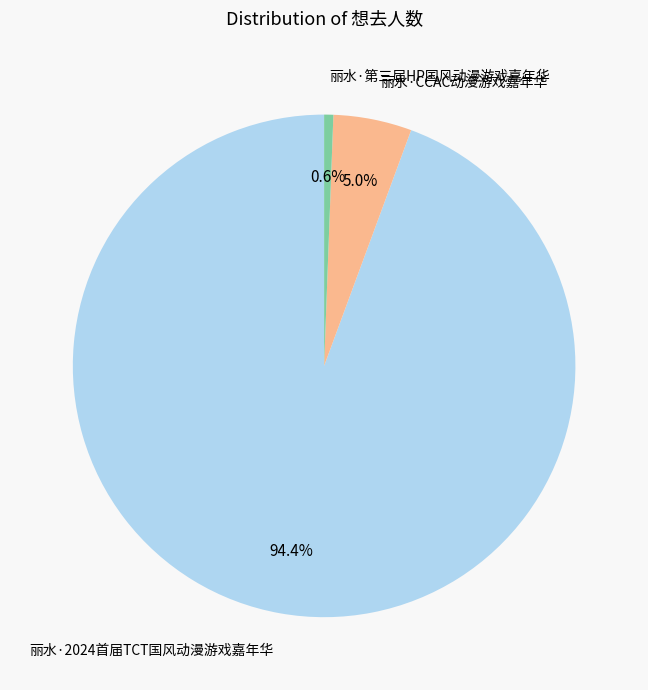

To the nearest percent, what portion does 丽水·CCAC动漫游戏嘉年华 represent?

5%